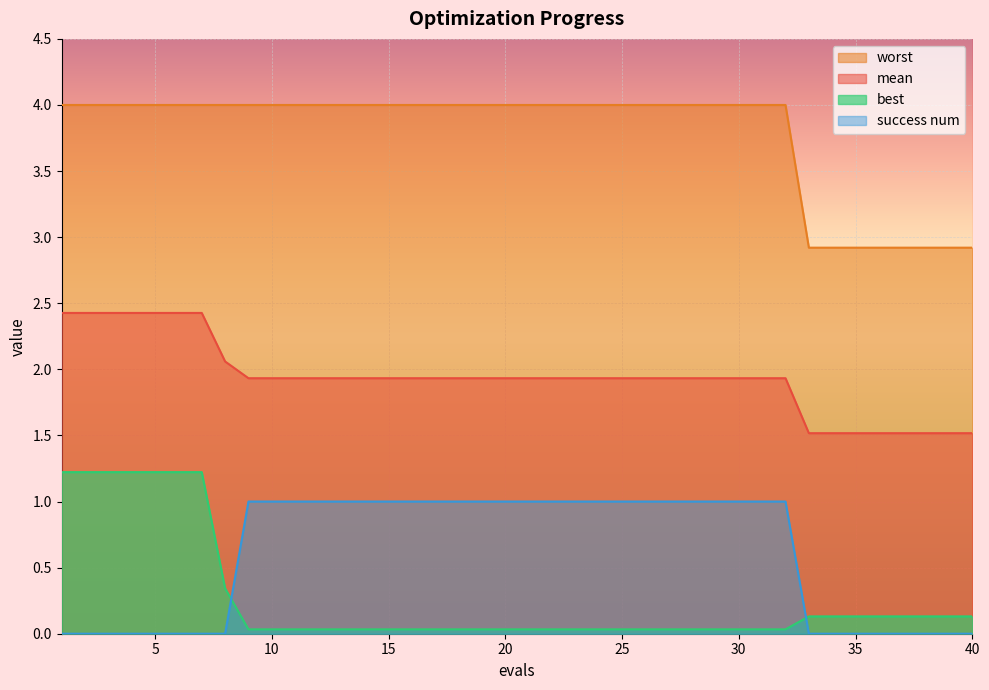

True or false: worst and best cross at least once.

False